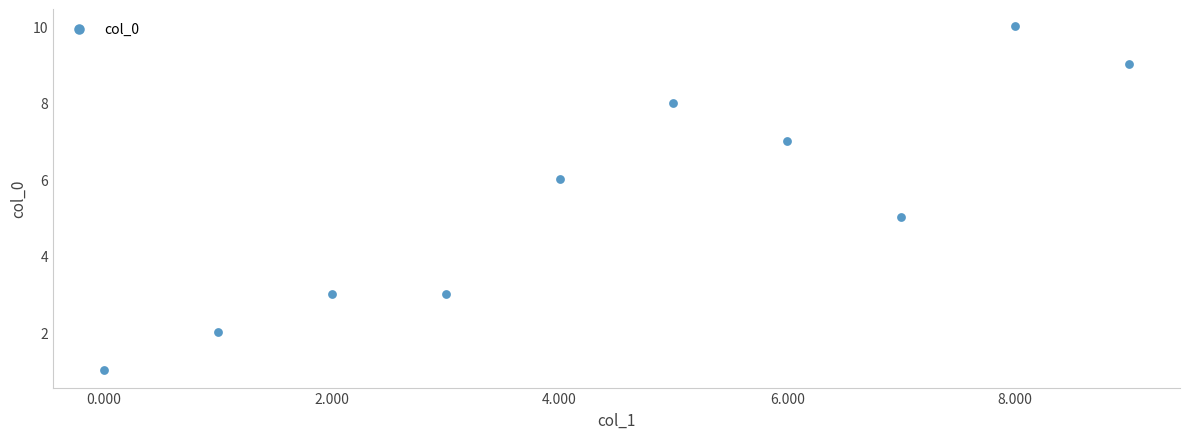

What is the average Y value?

5